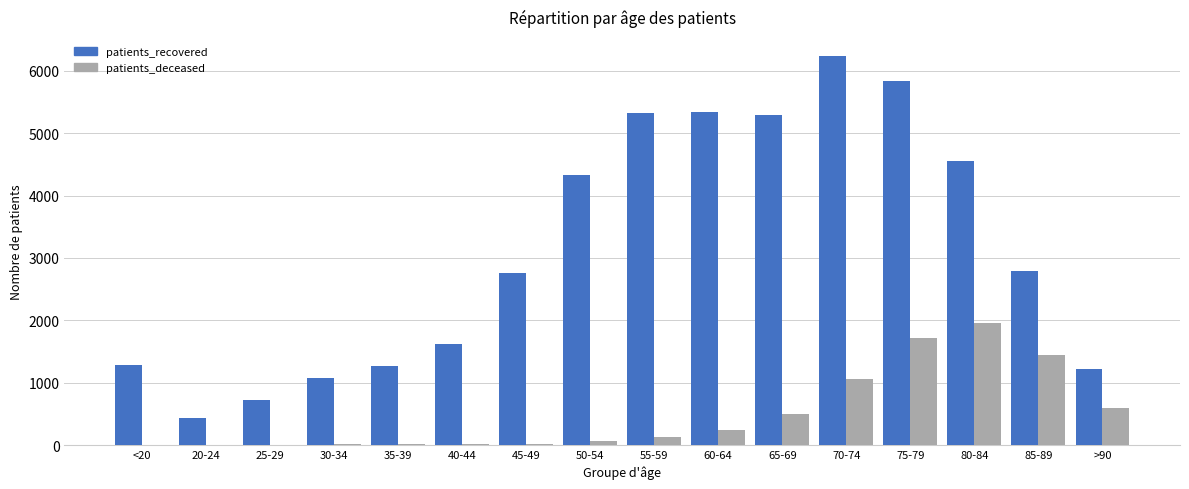

Which series changed the most between 20-24 and 60-64?

patients_recovered